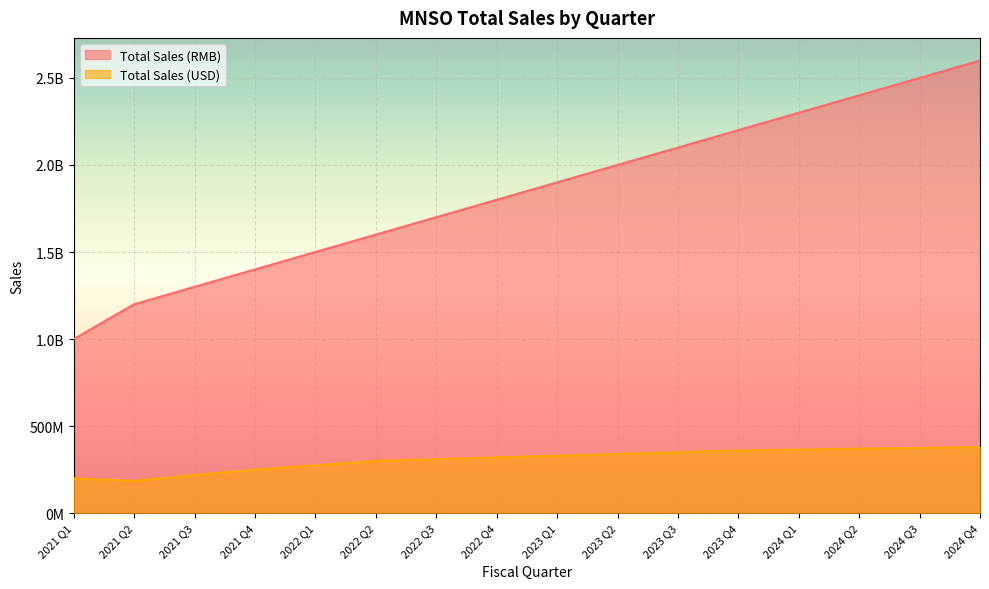

What is the label of the 11th point from the left?

2023 Q3